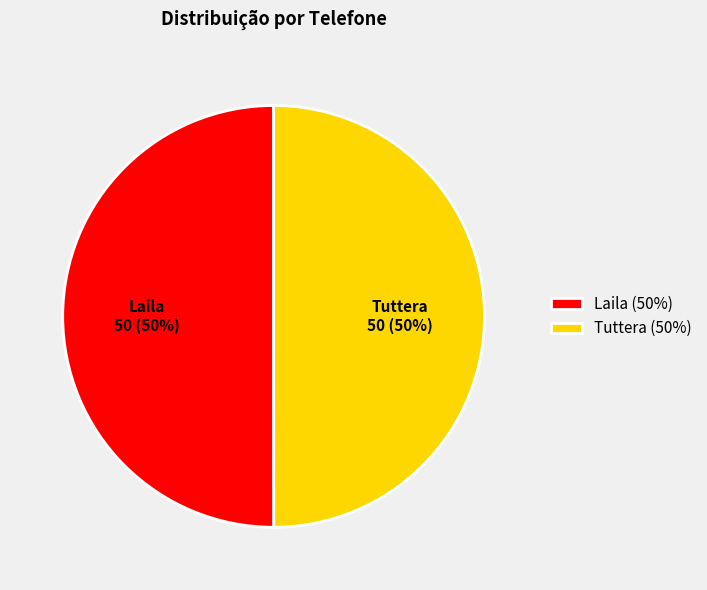

To the nearest percent, what is the combined percentage of Tuttera and Laila?

100%